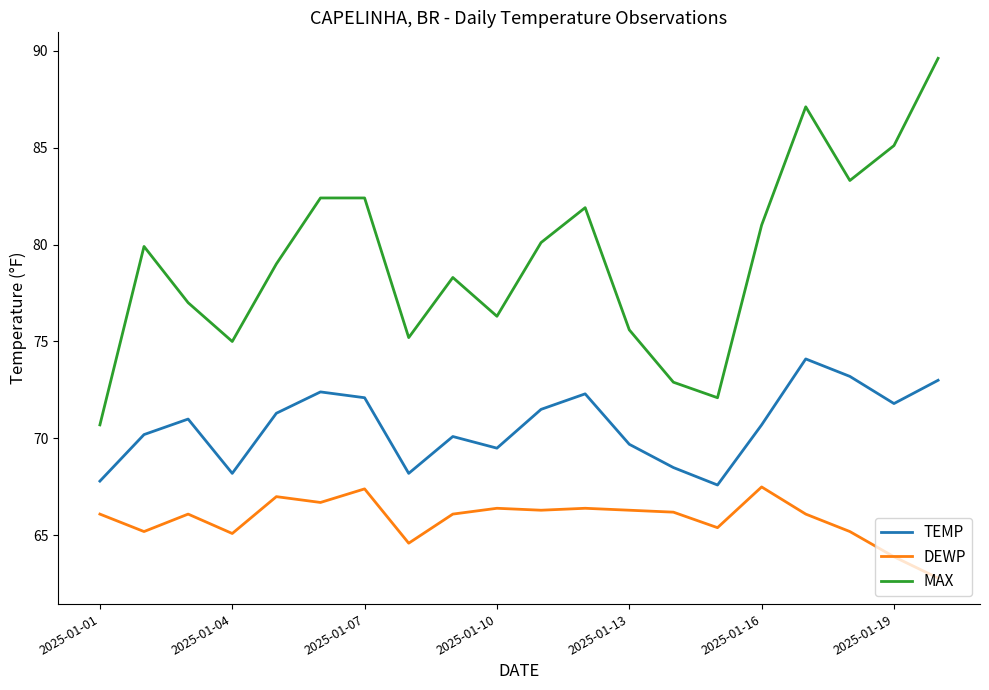

True or false: DEWP has more than 2 points higher than both neighbors.

True